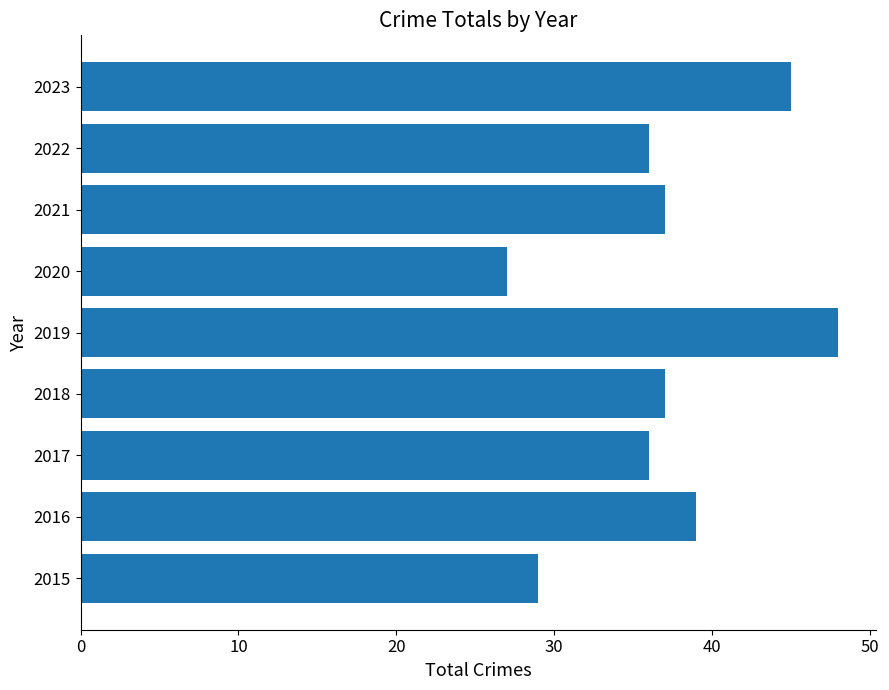

What is the approximate value at 2019, to the nearest 10?

50